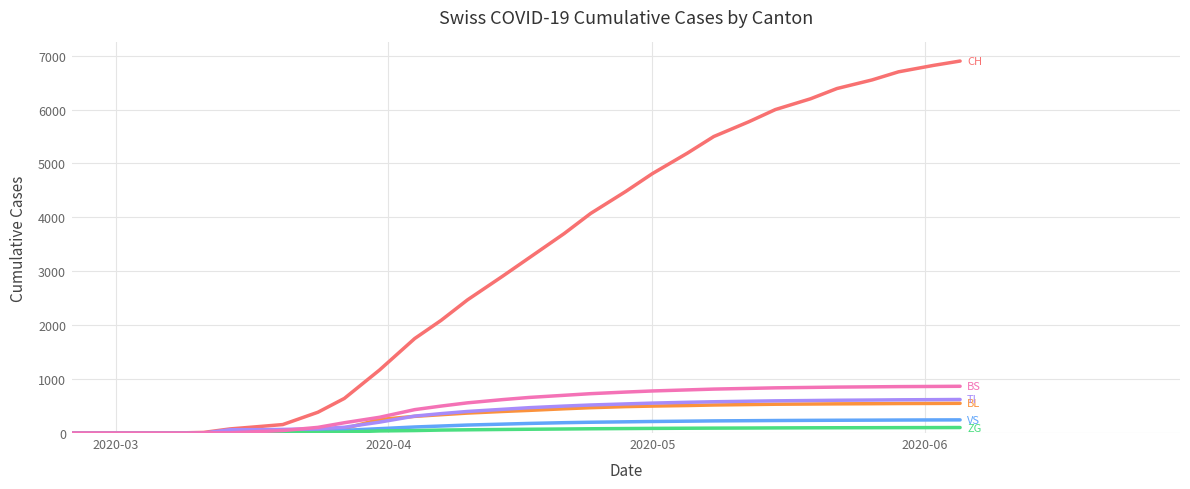

What is the maximum value shown in the chart?

6900